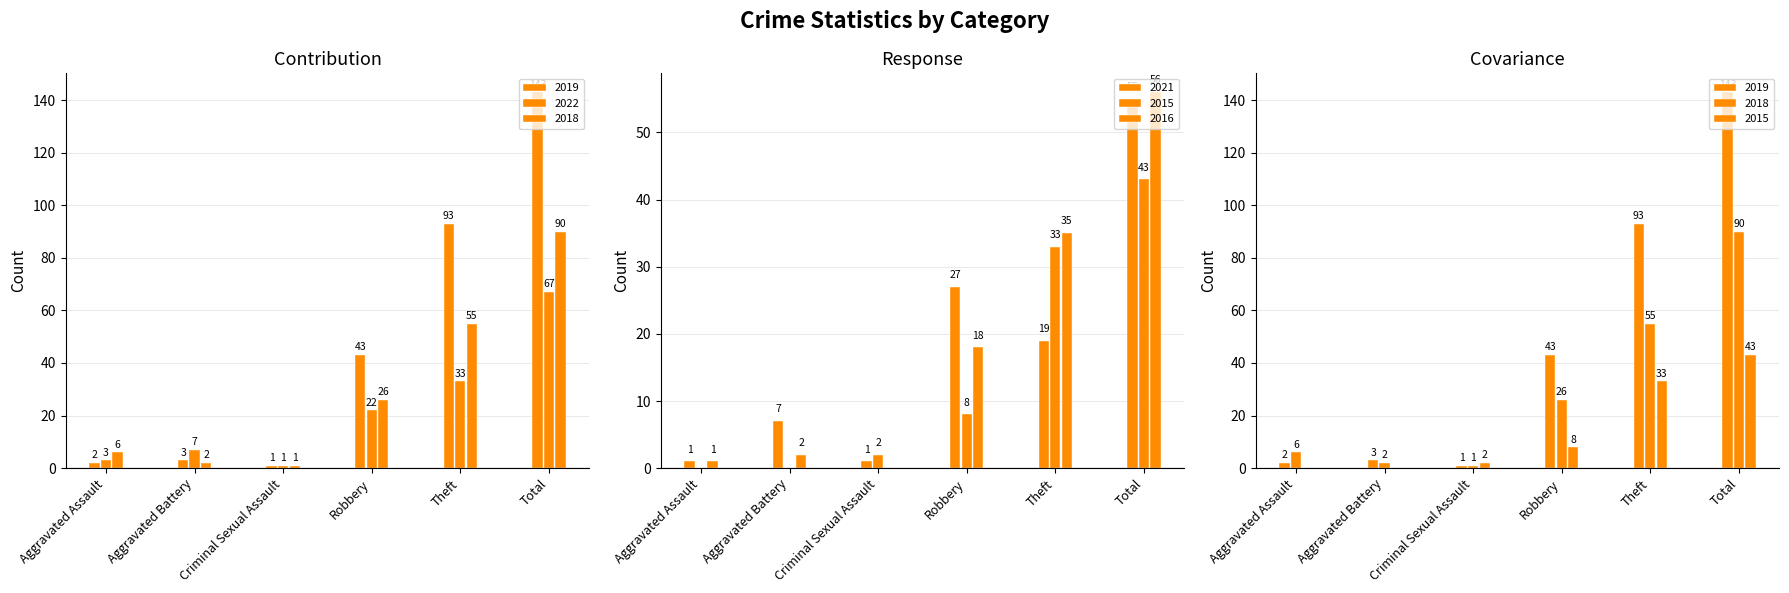

What is the value of the 2021 bar at the 3rd from the left?

1